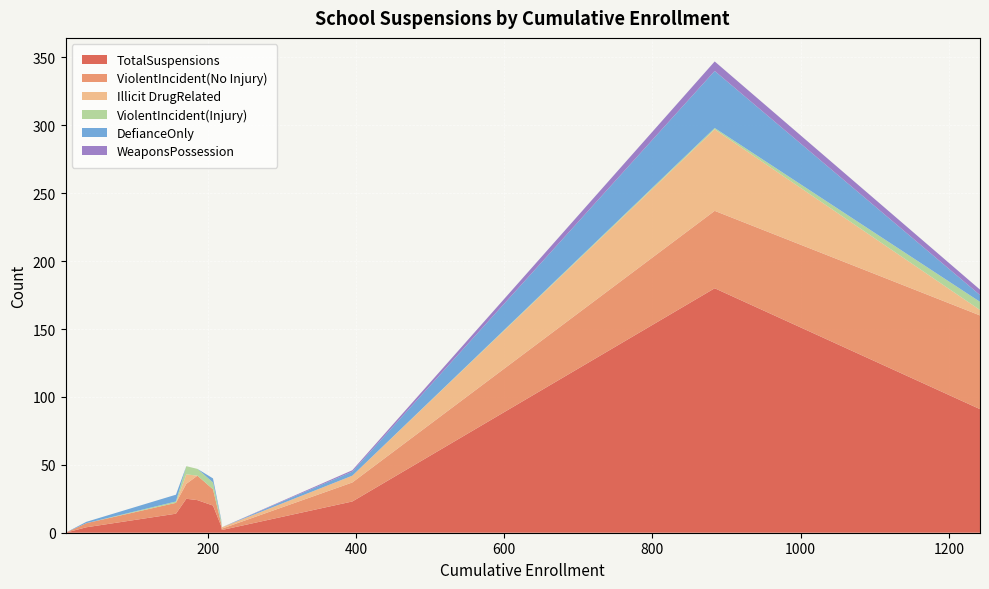

Reading right to left, list all the values displayed in this chart.

TotalSuspensions: 20	91	24	2	0	180	4	5	23	25	14
ViolentIncident(No Injury): 12	69	18	1	0	57	3	2	14	11	8
Illicit DrugRelated: 0	4	0	1	0	60	0	0	5	7	0
ViolentIncident(Injury): 5	6	5	0	0	1	0	2	0	6	1
DefianceOnly: 3	5	0	0	0	42	1	1	3	0	5
WeaponsPossession: 0	4	0	0	0	7	0	0	1	0	0